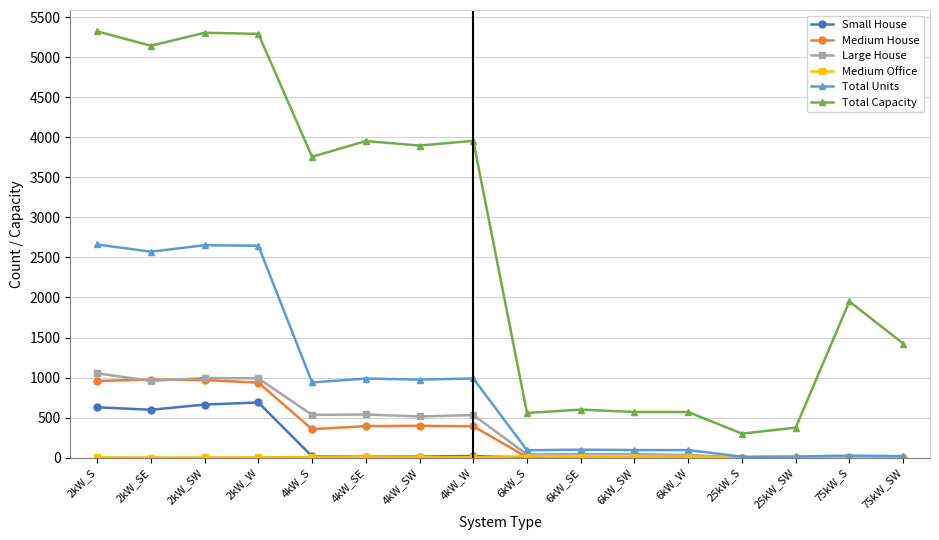

The value of Large House at 2kW_SW is 994. True or false?

True